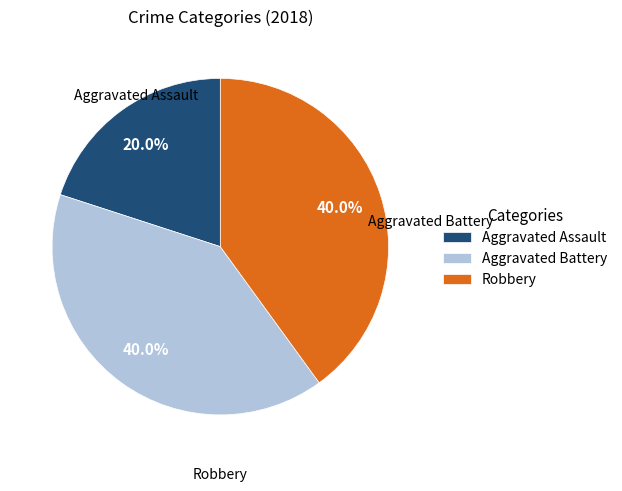

True or false: Aggravated Assault accounts for 20% of the total.

True